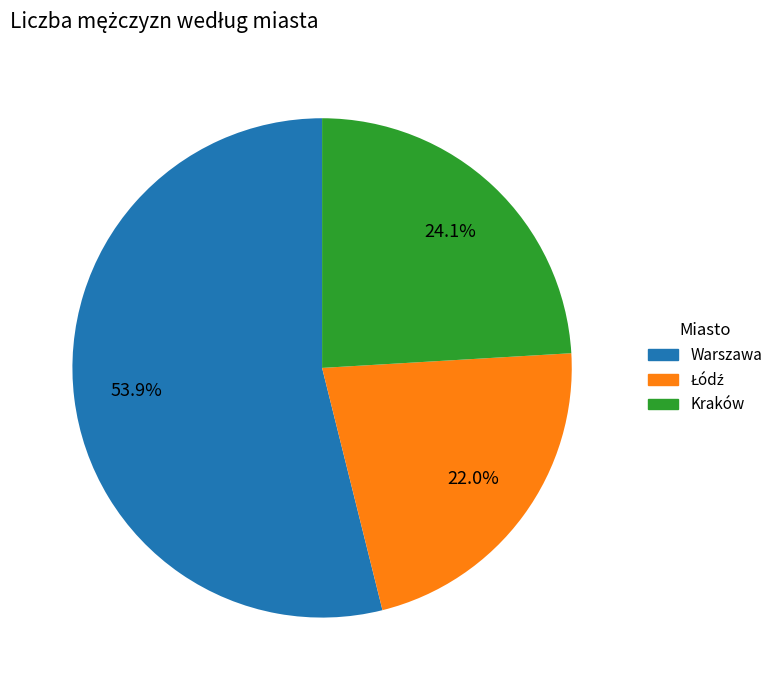

To the nearest percent, what is the combined percentage of Warszawa and Kraków?

78%